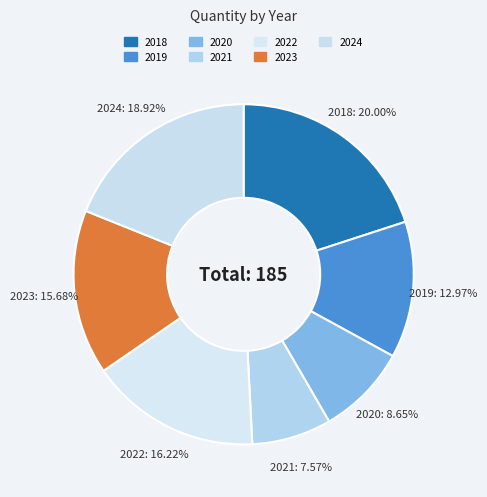

Which category has the biggest portion of the pie?

2018